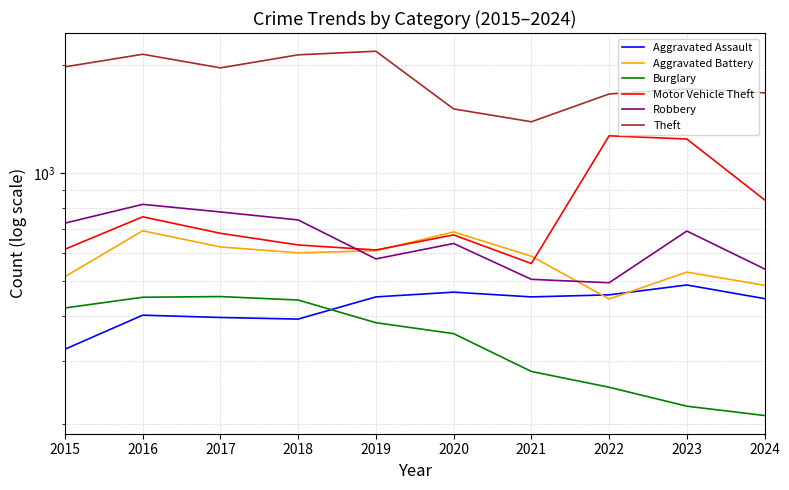

Rank the categories by Robbery value from lowest to highest.

2022, 2021, 2024, 2019, 2020, 2023, 2015, 2018, 2017, 2016